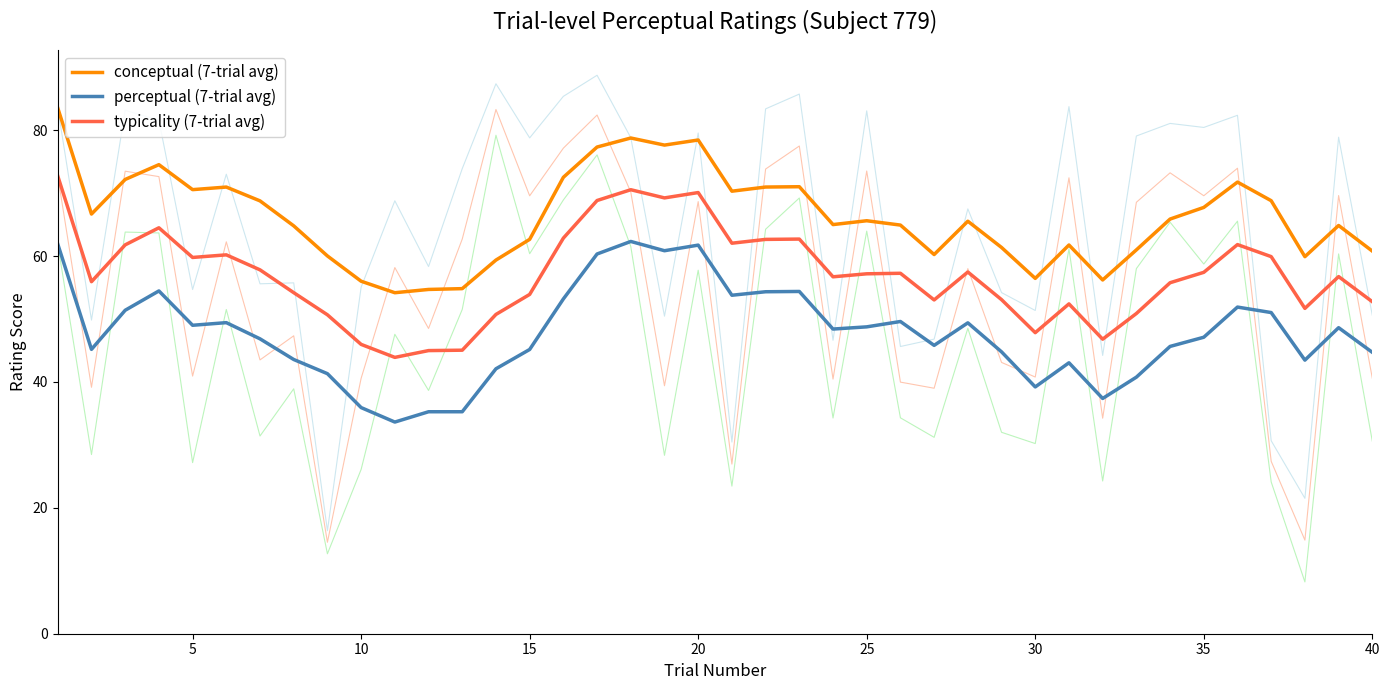

True or false: conceptual (7-trial avg) and typicality (7-trial avg) cross at least once.

False